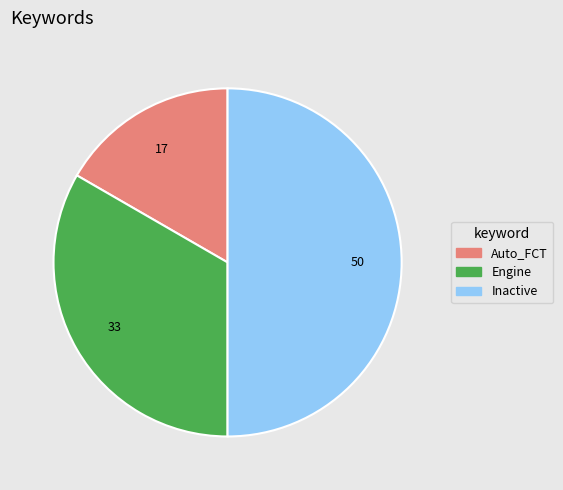

What is the smallest slice in the pie chart?

Auto_FCT